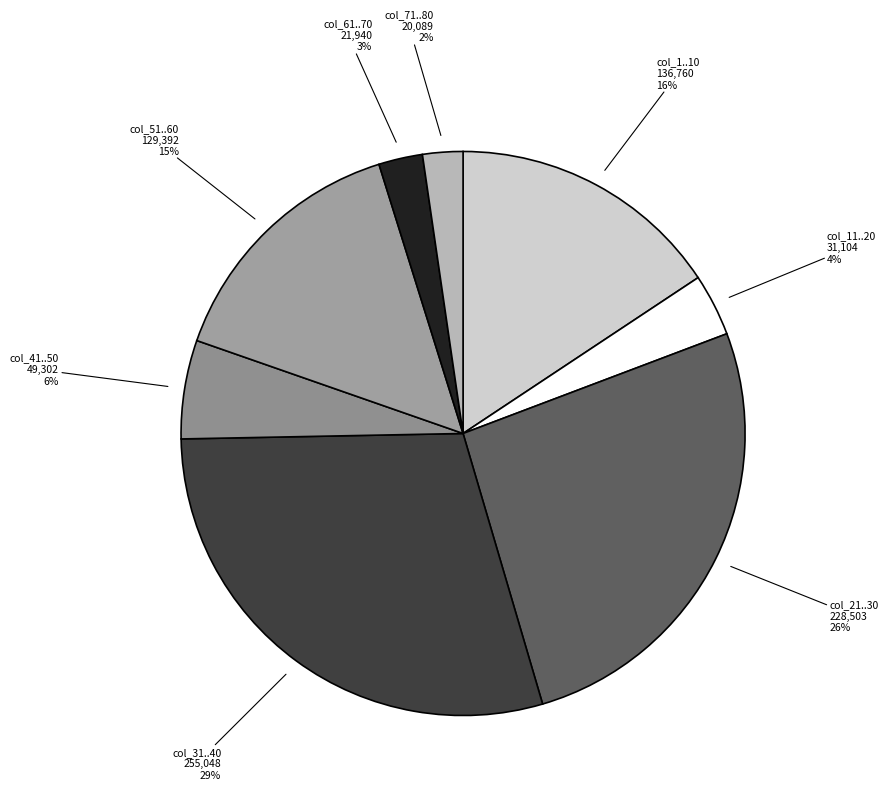

True or false: col_41..50 accounts for 1% of the total.

False